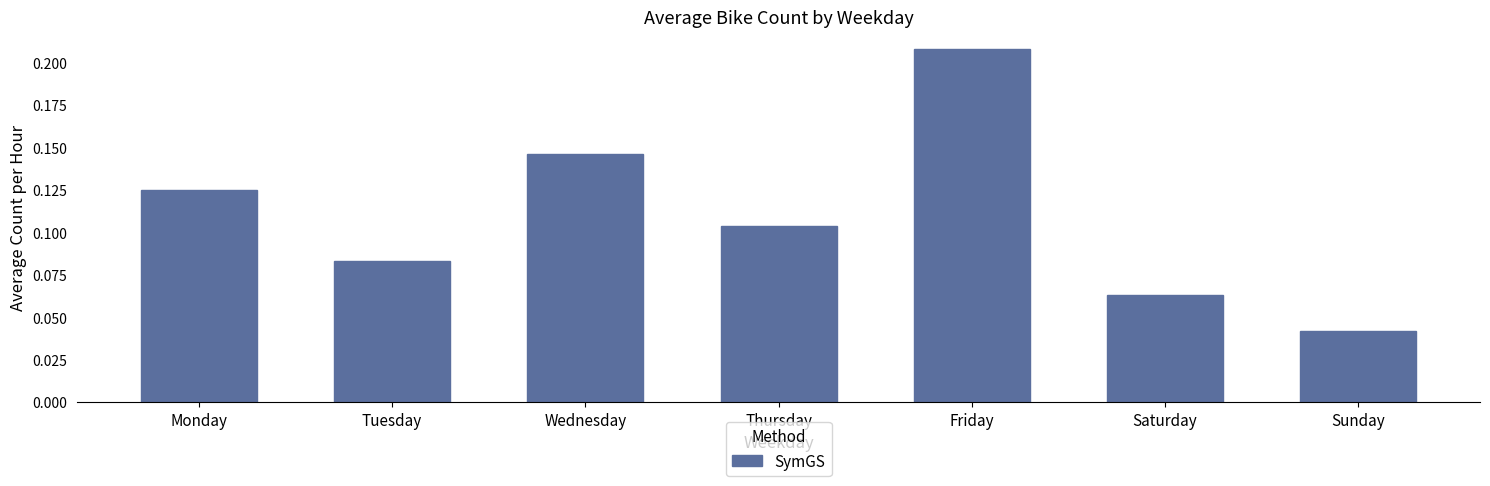

The chart shows a value of 0.2 at Monday. True or false?

False